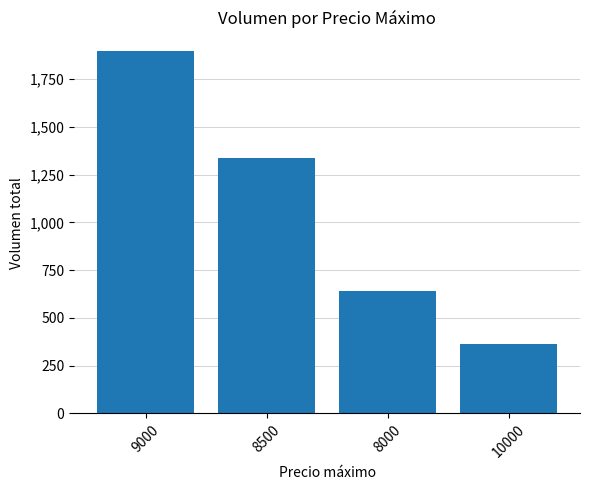

What is the average value?

1061